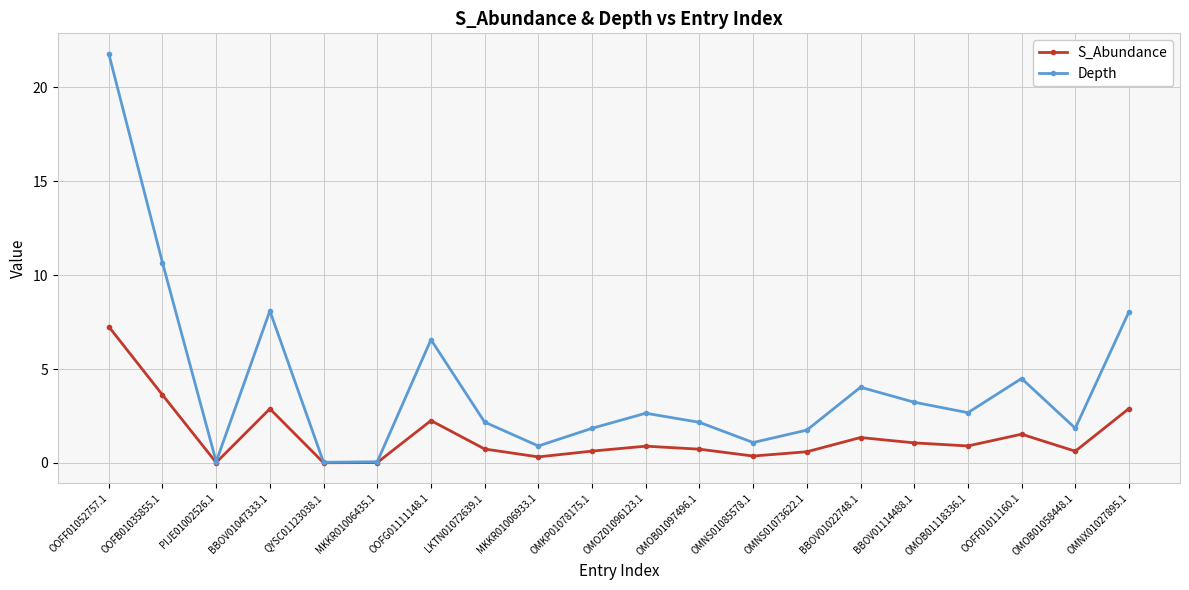

True or false: S_Abundance has more than 1 interior local peaks.

True